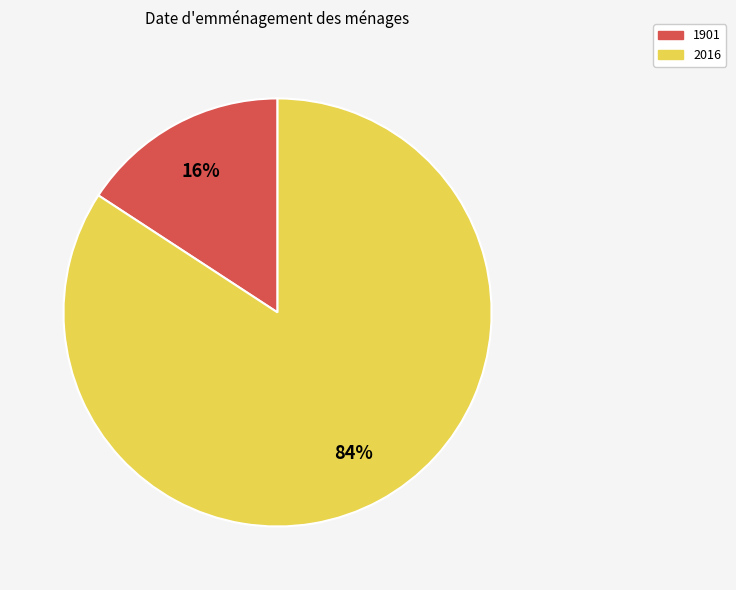

Is it true that 1901 is 31% of the pie?

False